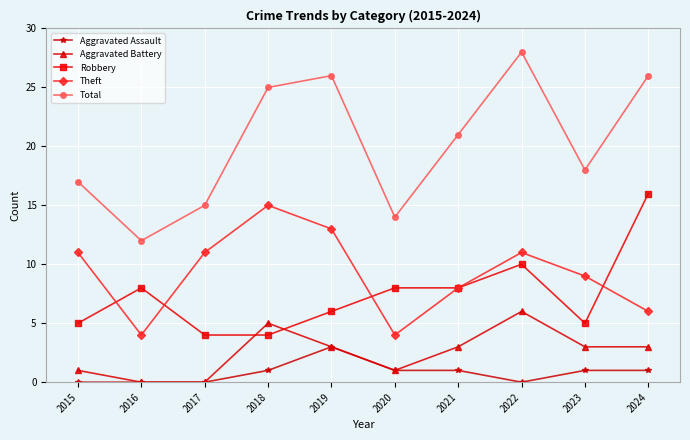

What is the maximum value shown in the chart?

28